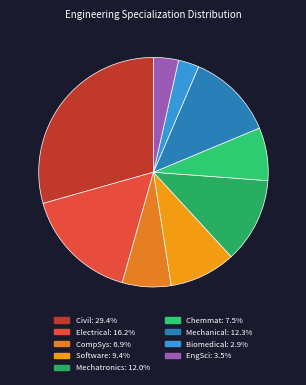

Which category has the smallest portion of the pie?

Biomedical